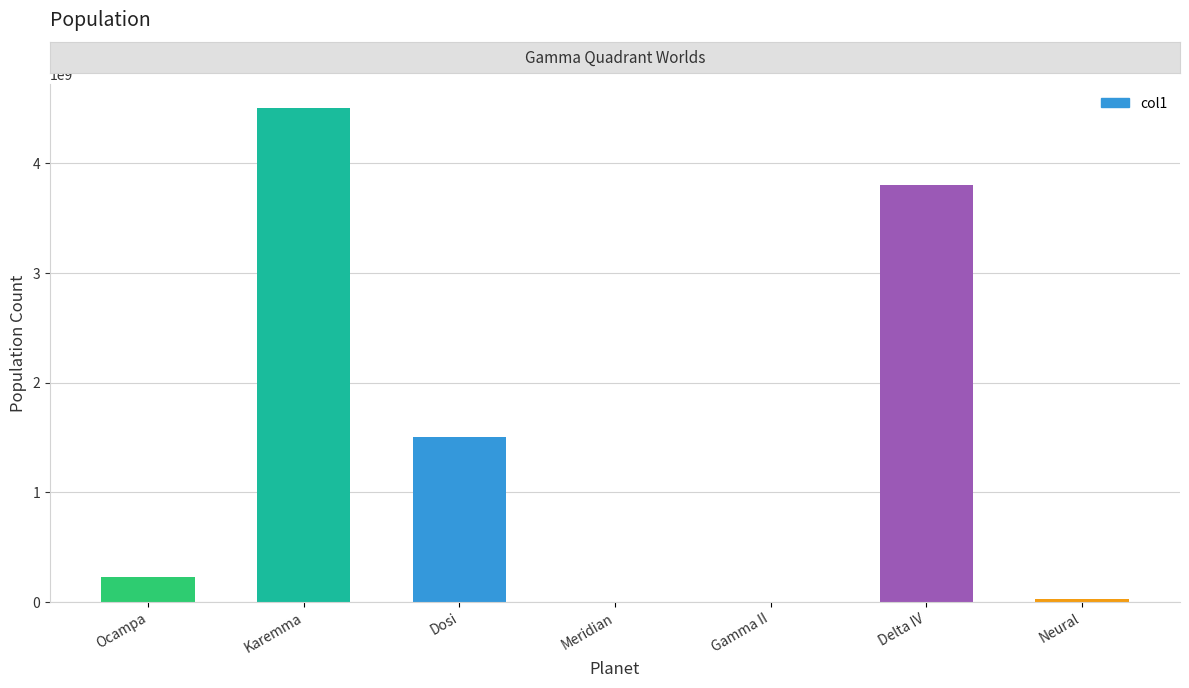

What is the sum of the values at Delta IV and Karemma?

8300000000